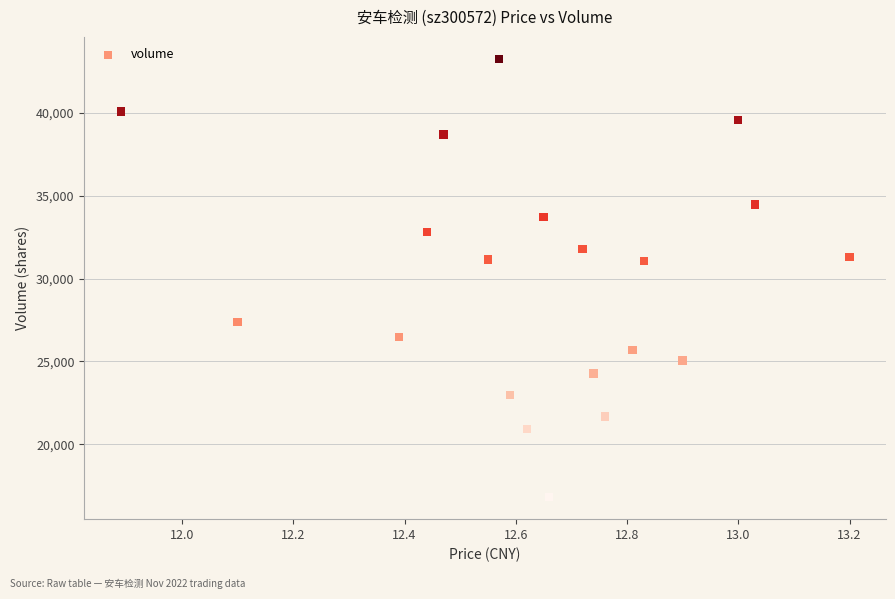

What is the range of Y values (max minus min)?

26475